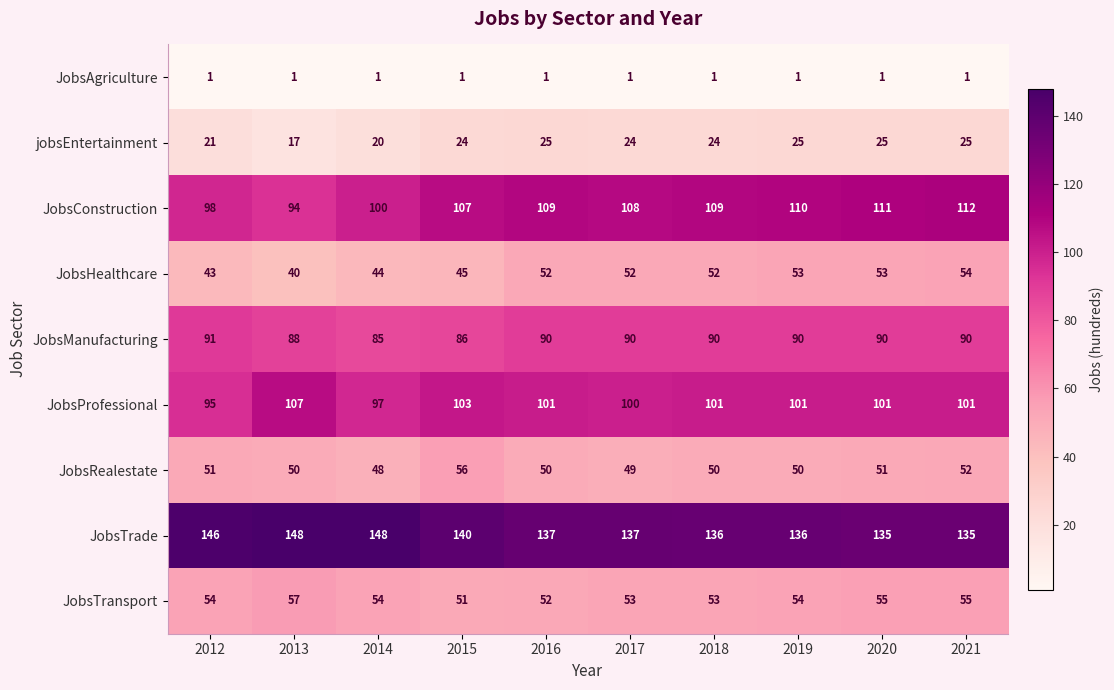

Which series has the largest total across all categories?

JobsTrade